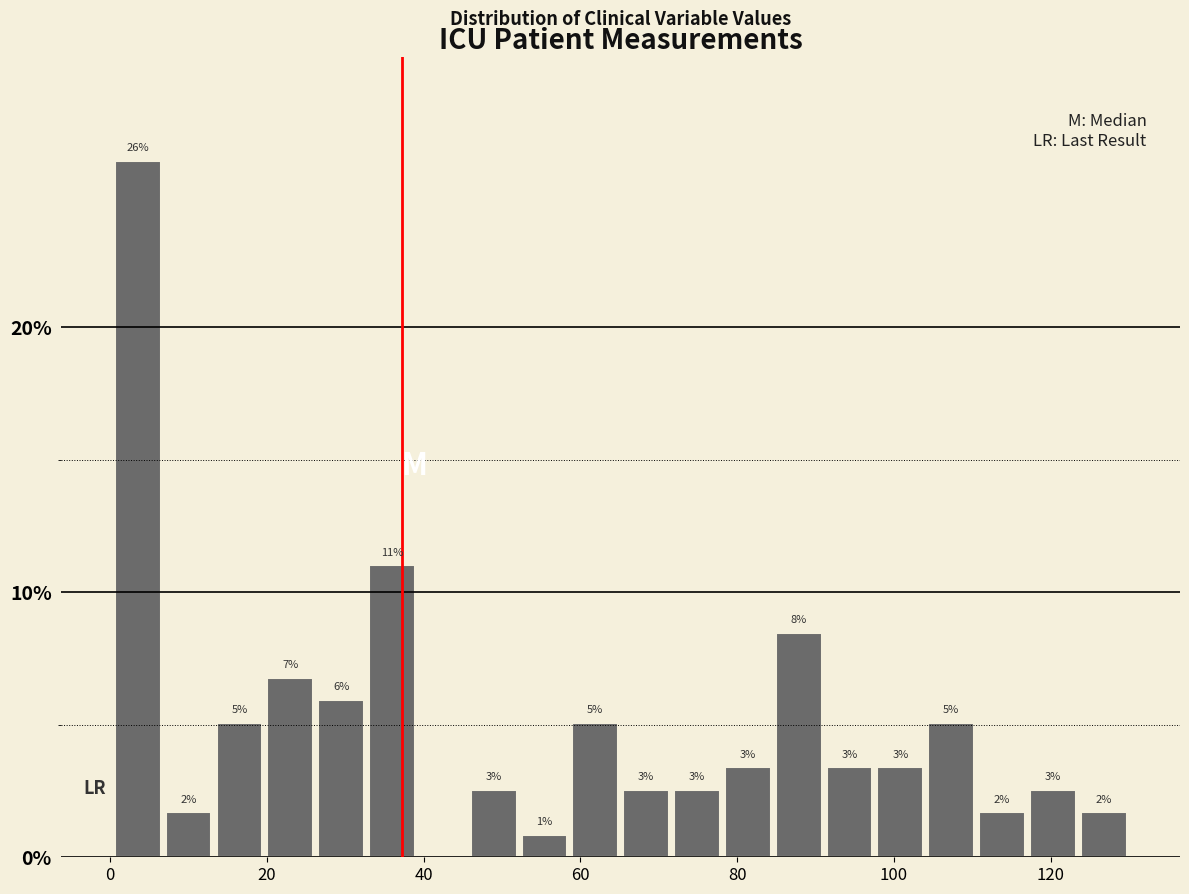

Read against the x-axis, roughly where is the centre of the tallest bar?

4